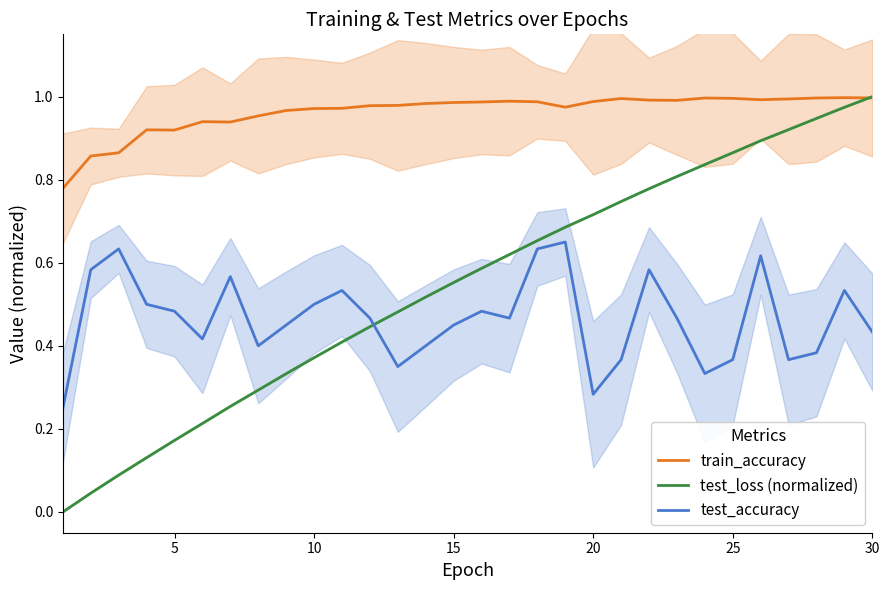

In test_accuracy, how many points are lower than both neighbors (excluding endpoints)?

7